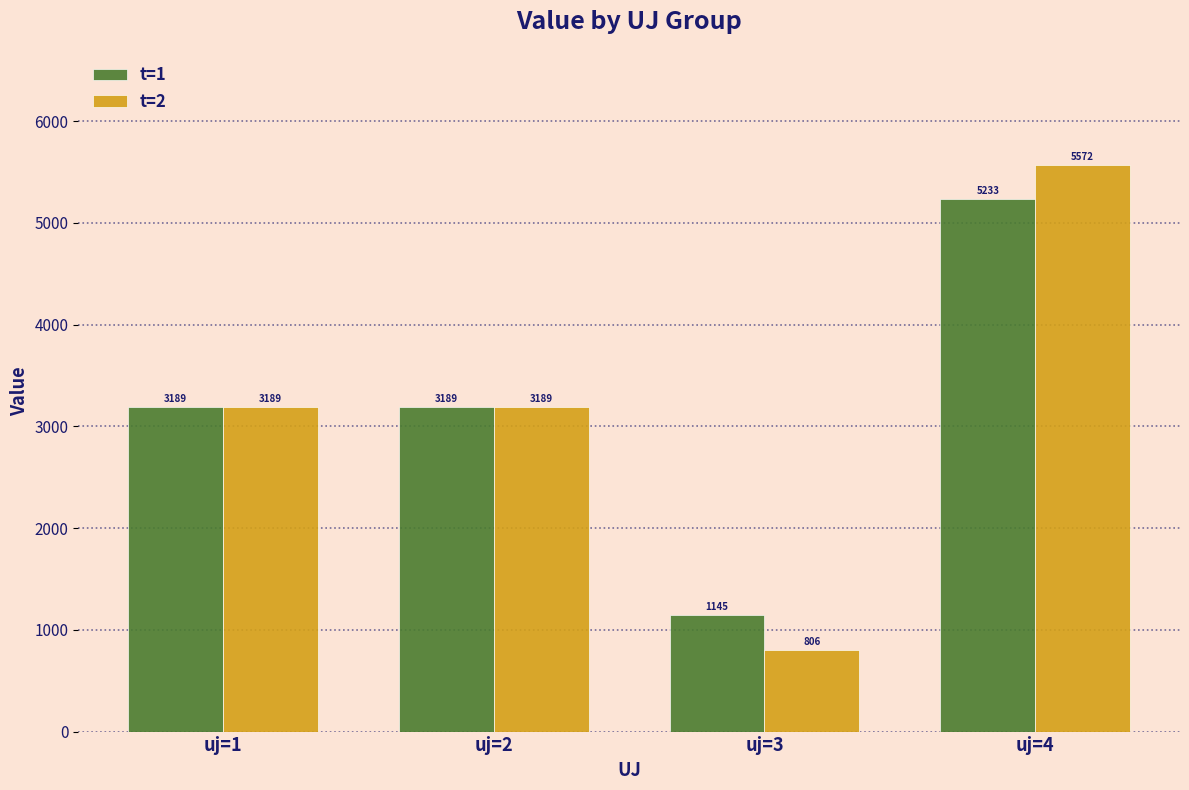

Count the number of data series in this chart.

2